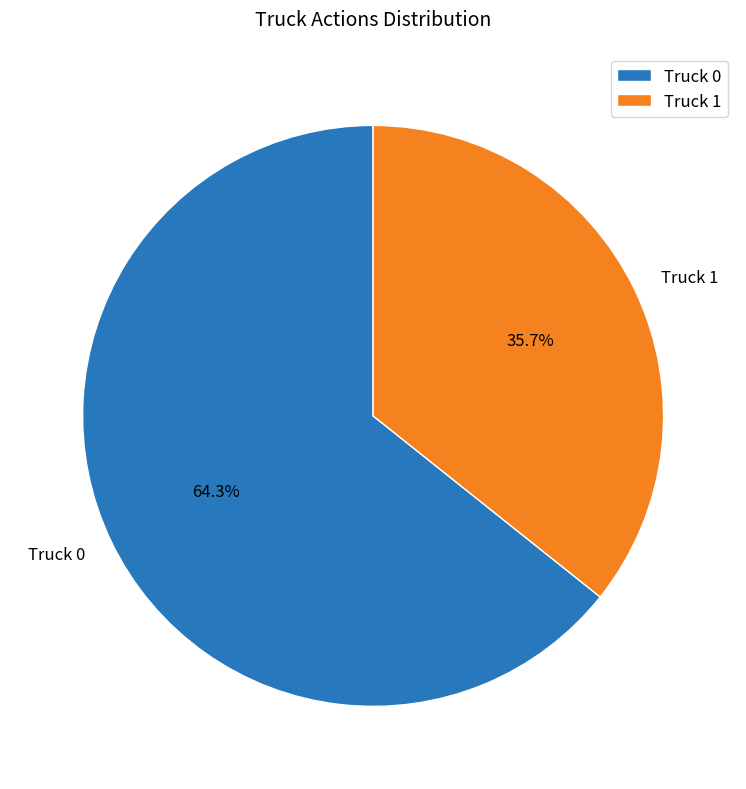

True or false: Truck 1 accounts for 36% of the total.

True